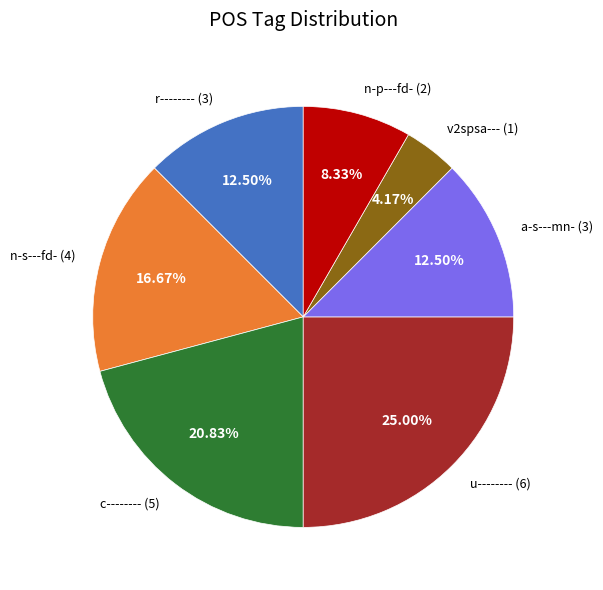

Between v2spsa--- (1) and a-s---mn- (3), which is larger?

a-s---mn- (3)